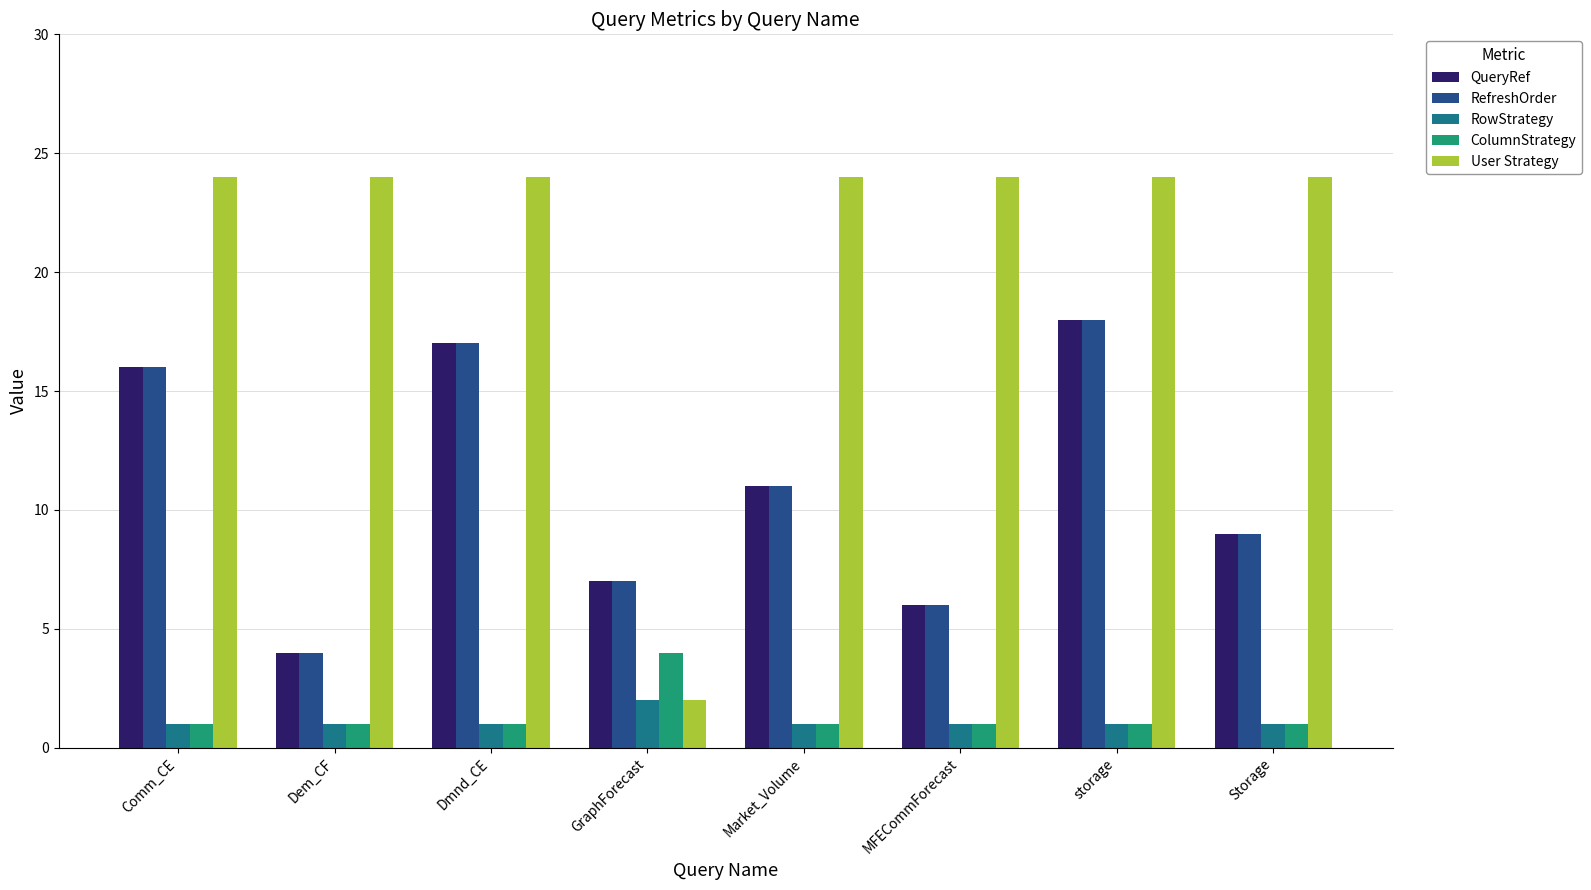

At which category is the sum across all series the highest?

storage